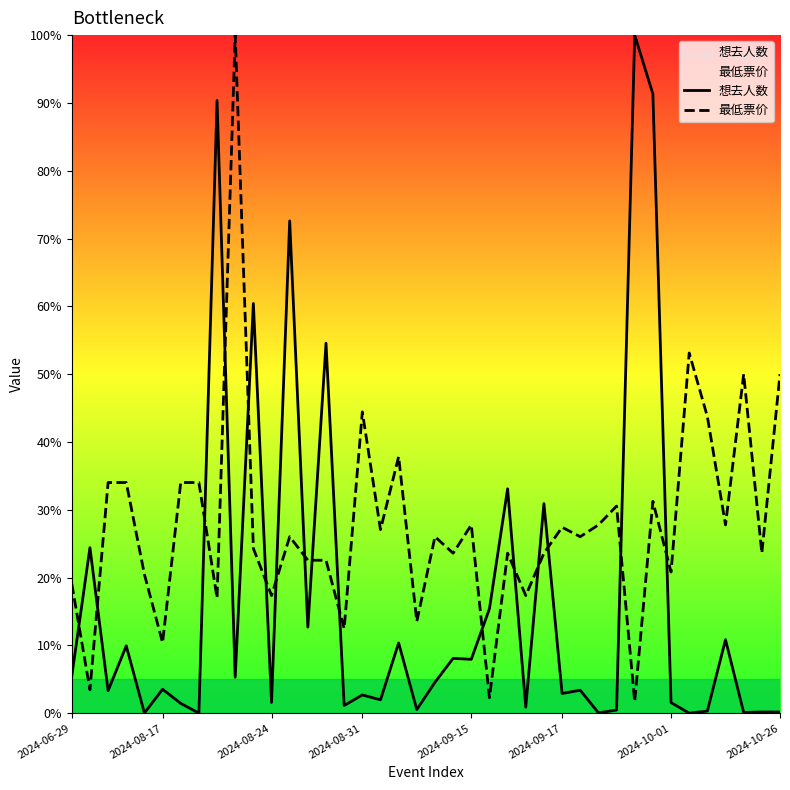

How many lines are shown in the chart?

2